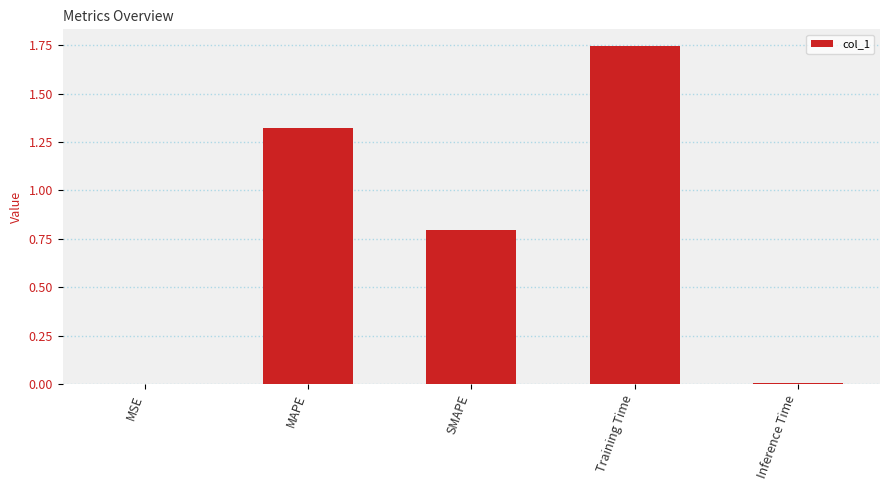

What is the sum of all values?

3.9